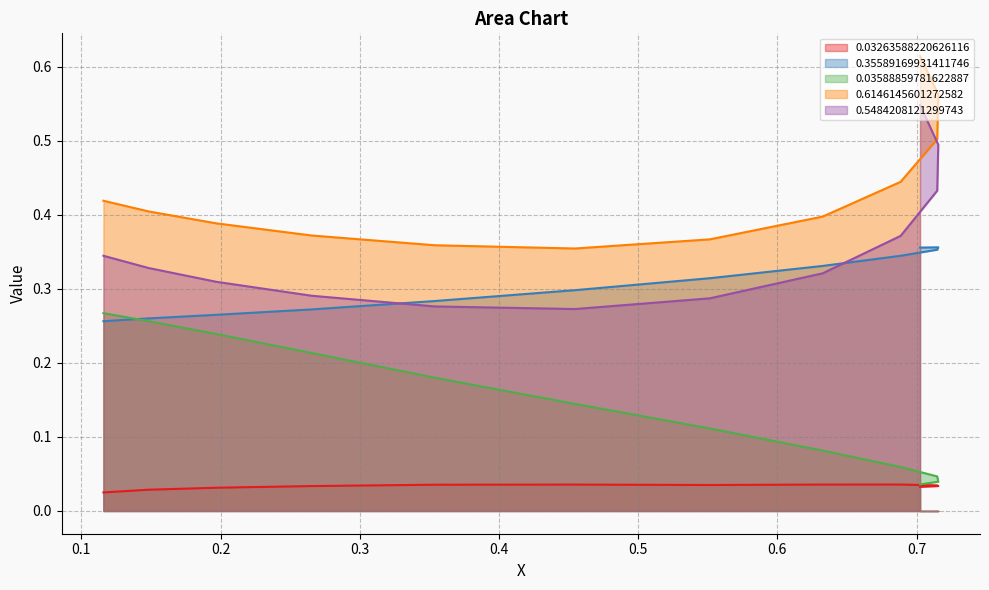

Which series has the largest range (max minus min)?

0.5484208121299743